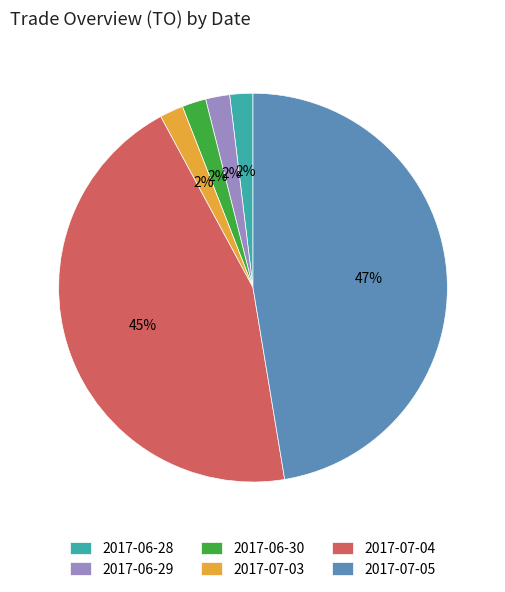

What is the ratio of the value at 2017-06-30 to the value at 2017-06-29?

1.0